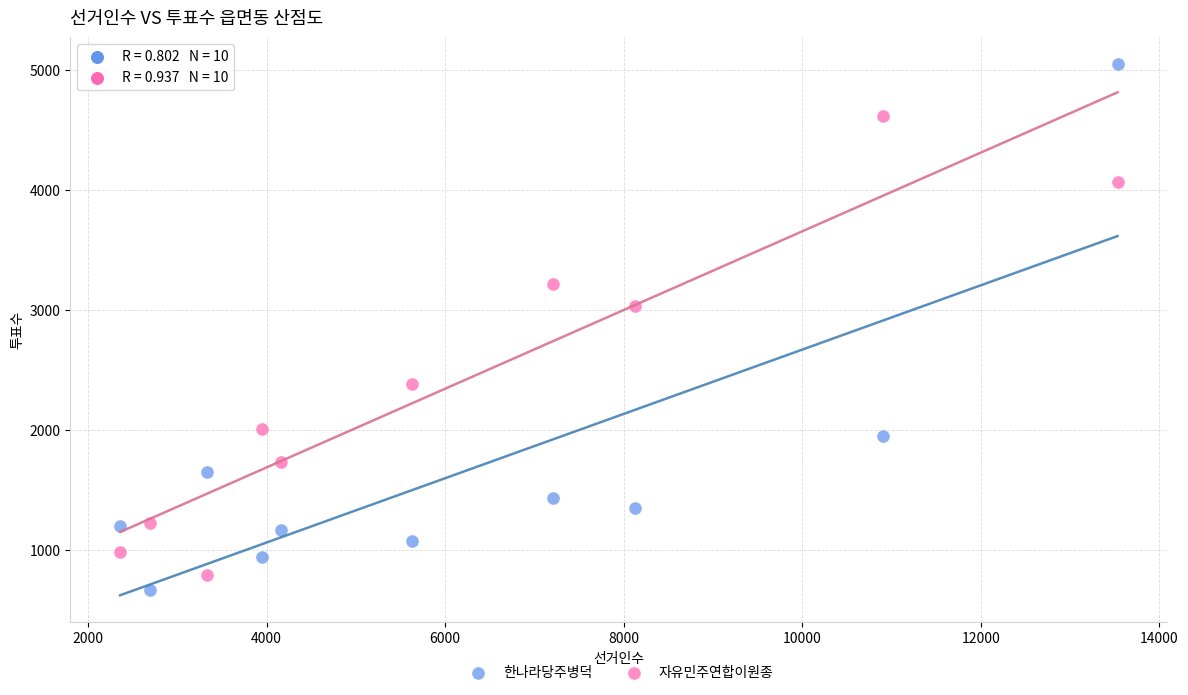

What are all the series names shown in the legend?

한나라당주병덕, 자유민주연합이원종